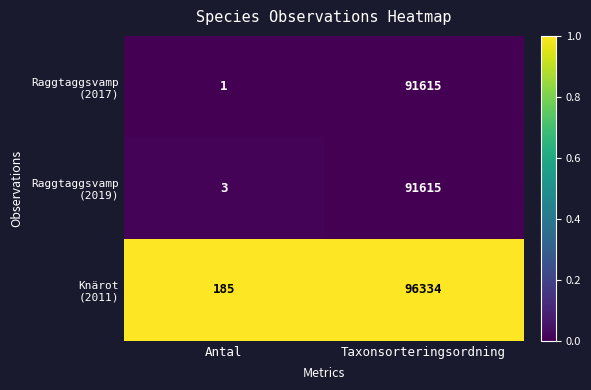

What is the greatest value displayed?

96334